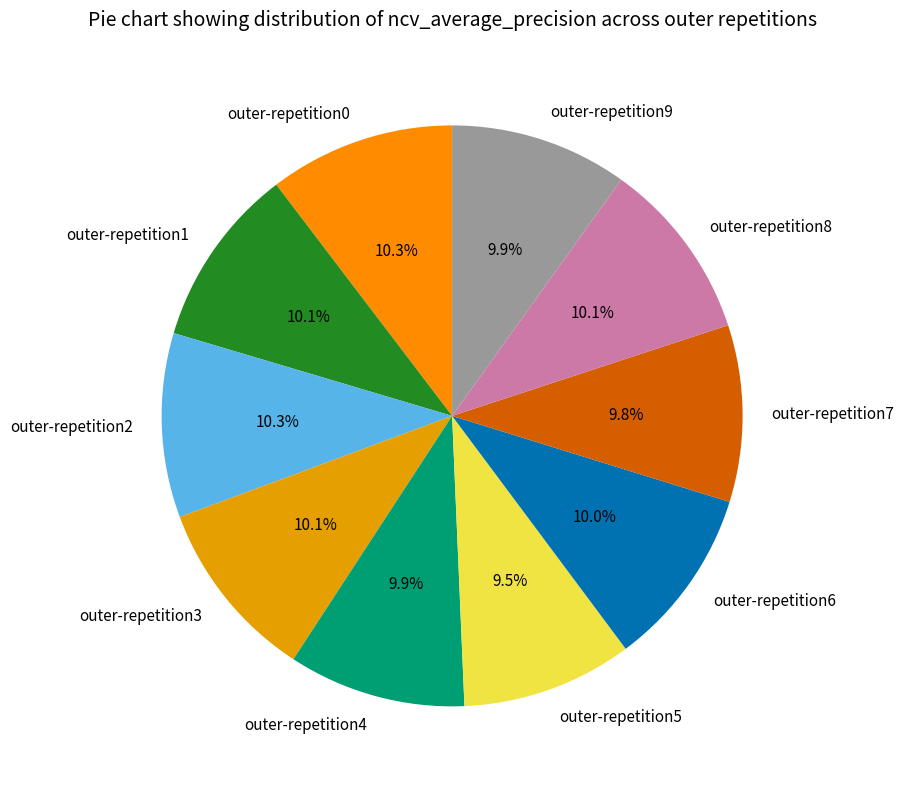

Which has a higher value, outer-repetition1 or outer-repetition5?

outer-repetition1